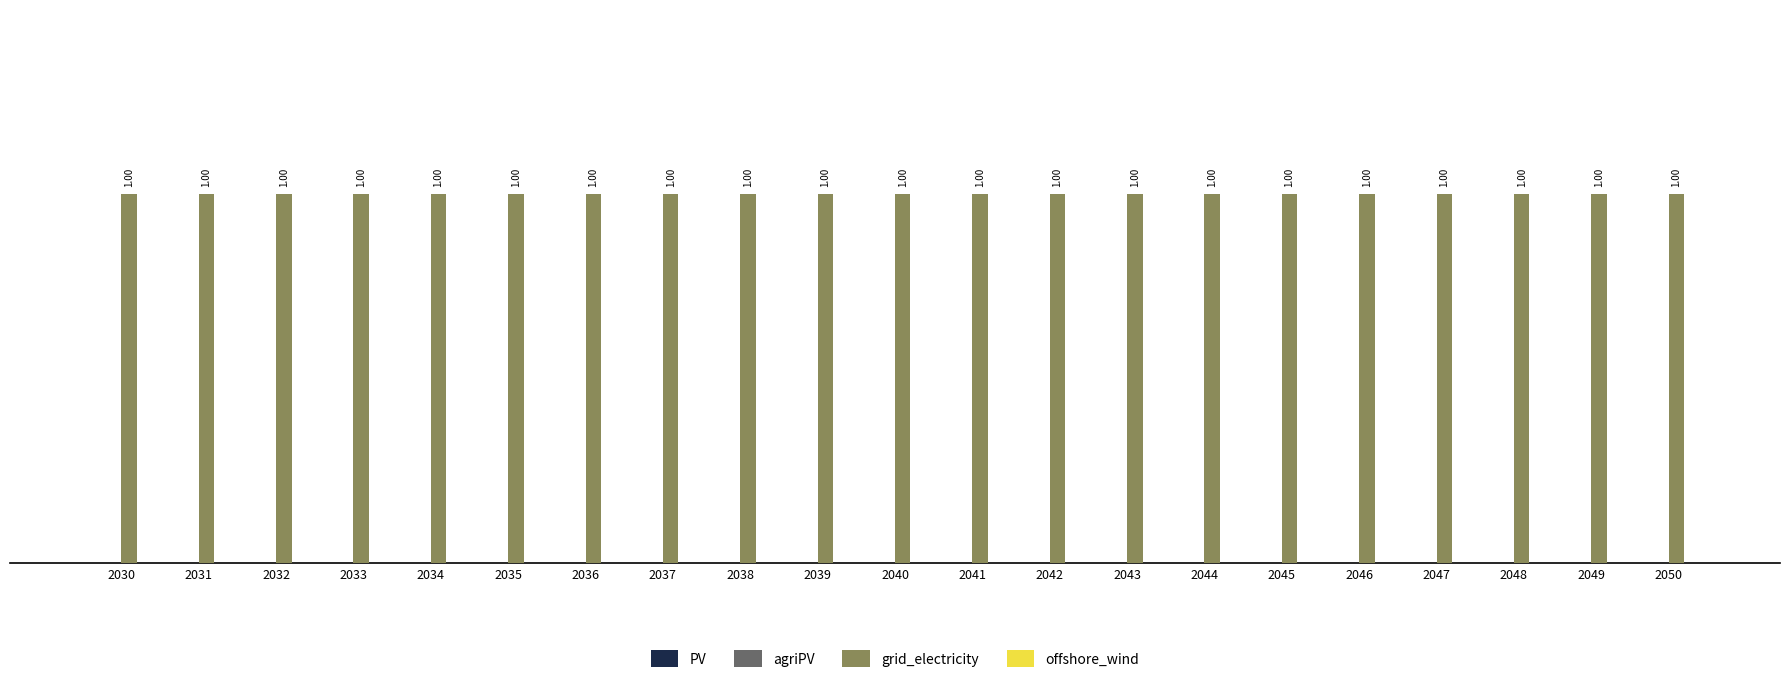

At which label does PV reach its peak?

2030